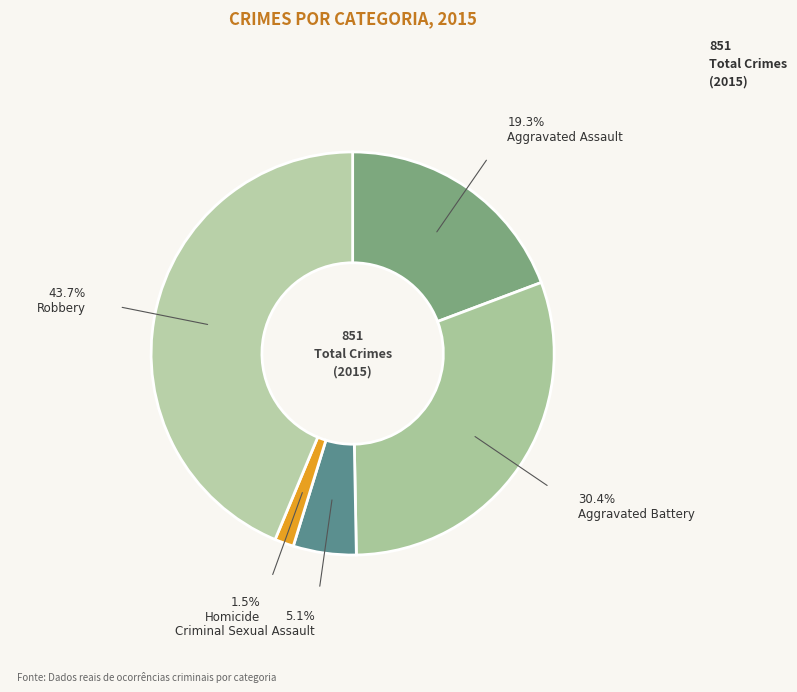

Approximately how many times larger is the value at Aggravated Battery compared to Robbery?

0.7